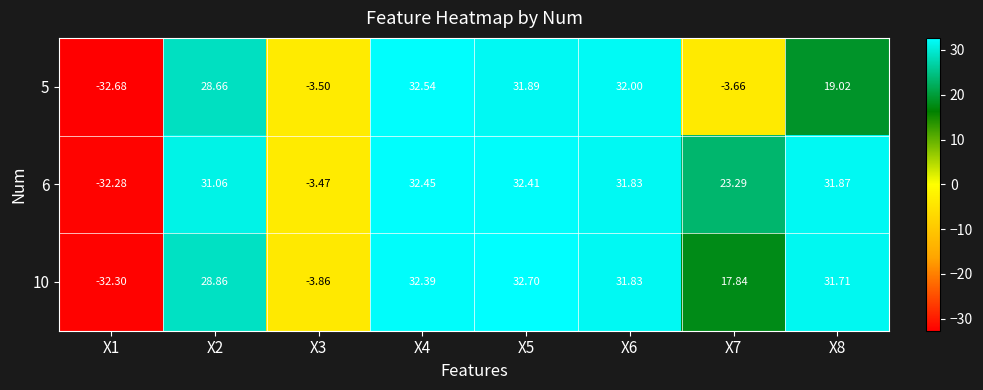

How many data points in 5 are less than 28?

4